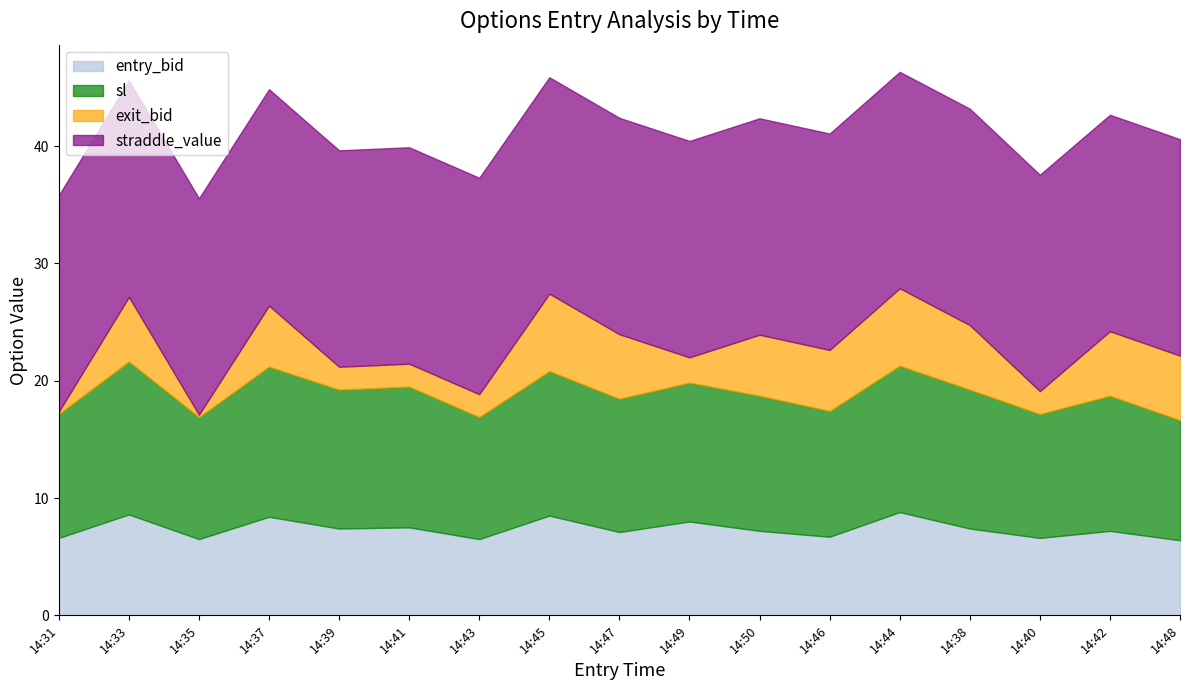

Where is straddle_value nearest to the value 18?

14:31